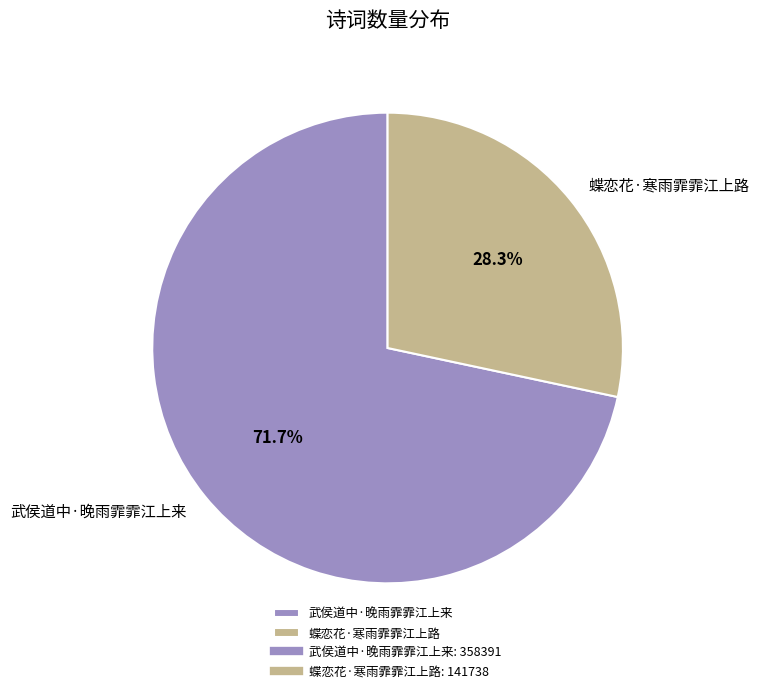

To the nearest percent, what portion does 武侯道中·晚雨霏霏江上来 represent?

72%